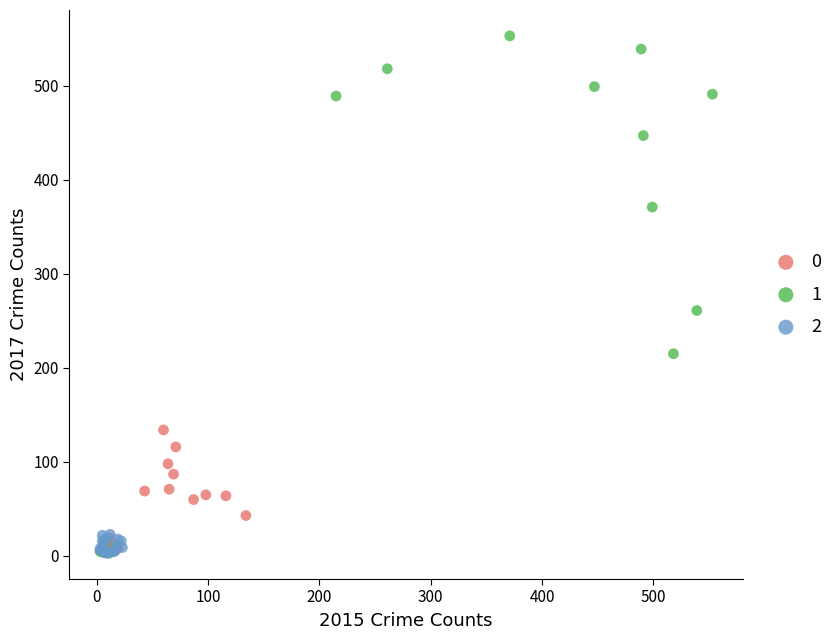

Which series has the largest Y range (max minus min)?

1